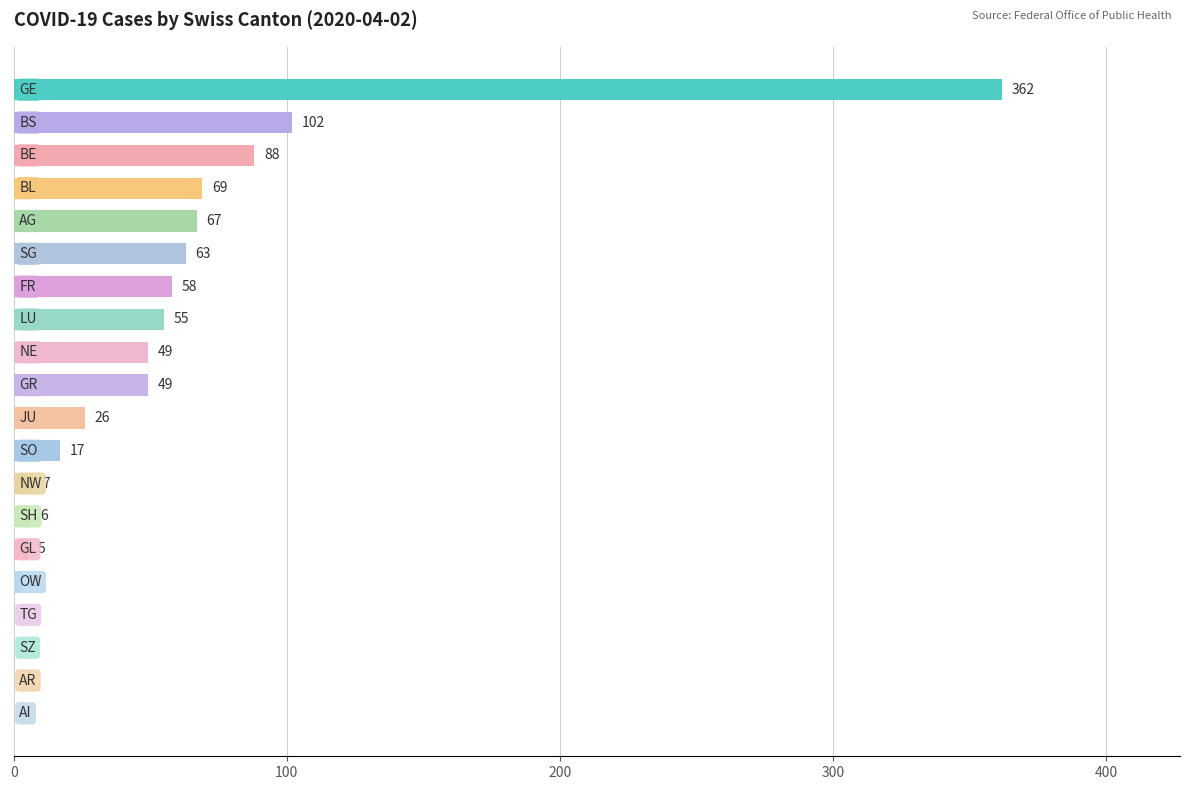

What is the greatest value displayed?

362